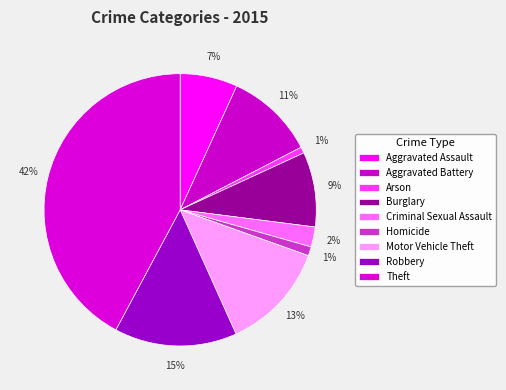

Does Aggravated Battery account for over 50% of the chart?

No